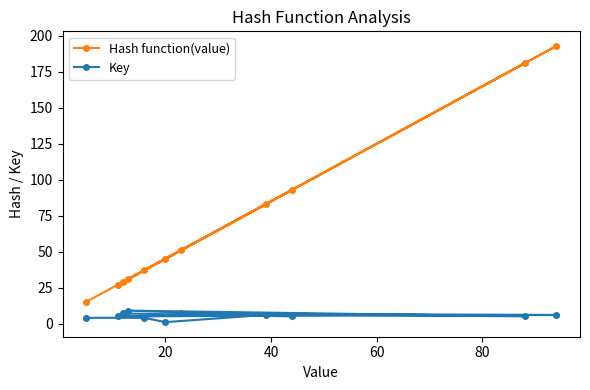

List the series in order of their peak value, highest first.

Hash function(value), Key